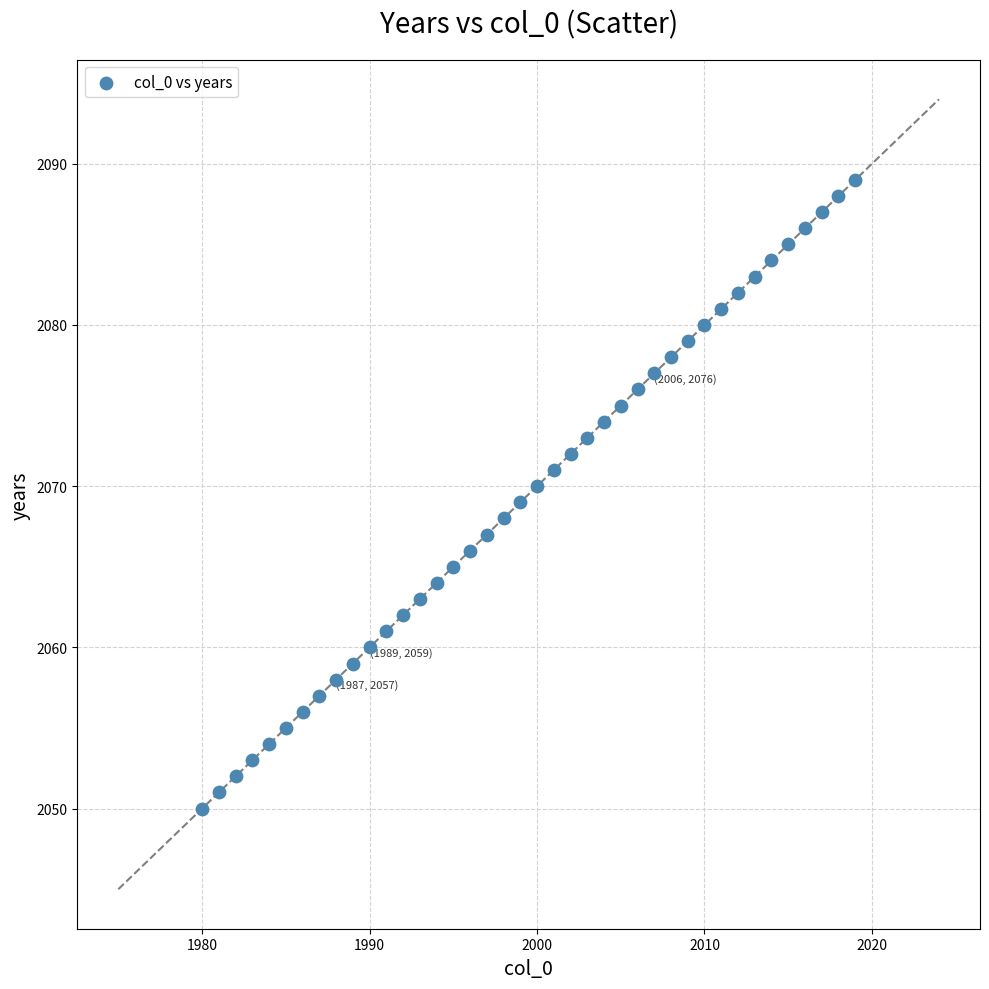

What is the range of Y values (max minus min)?

39